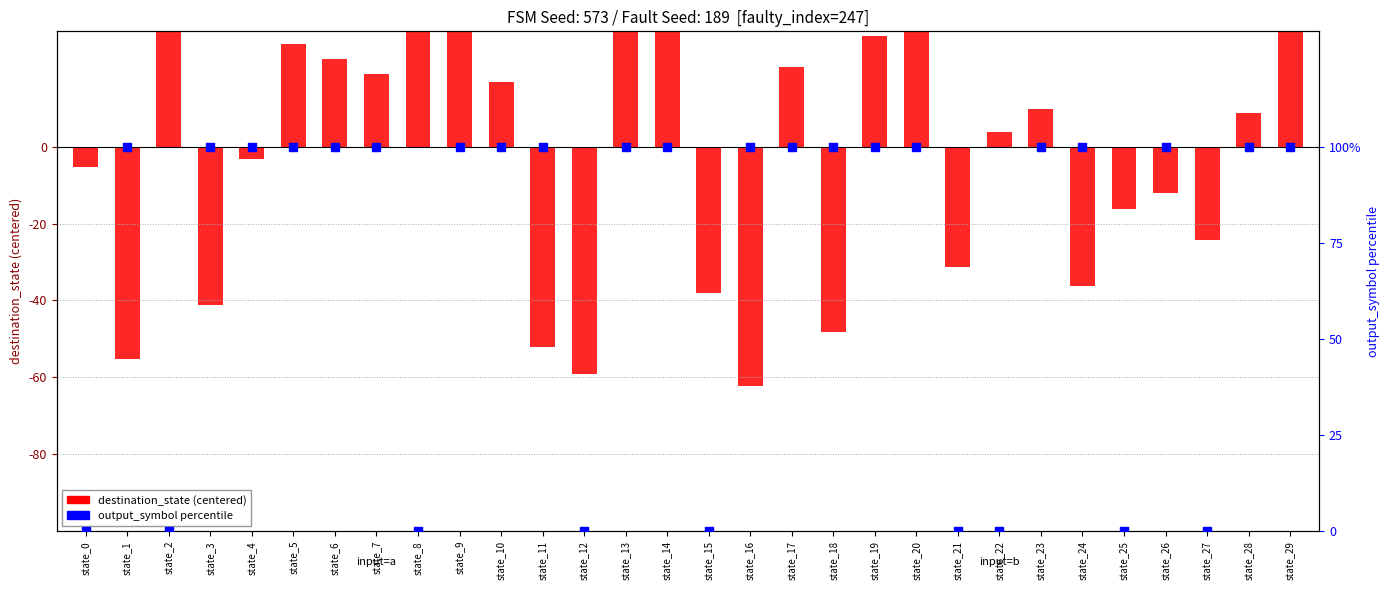

At how many categories does at least one series exceed 15?

23